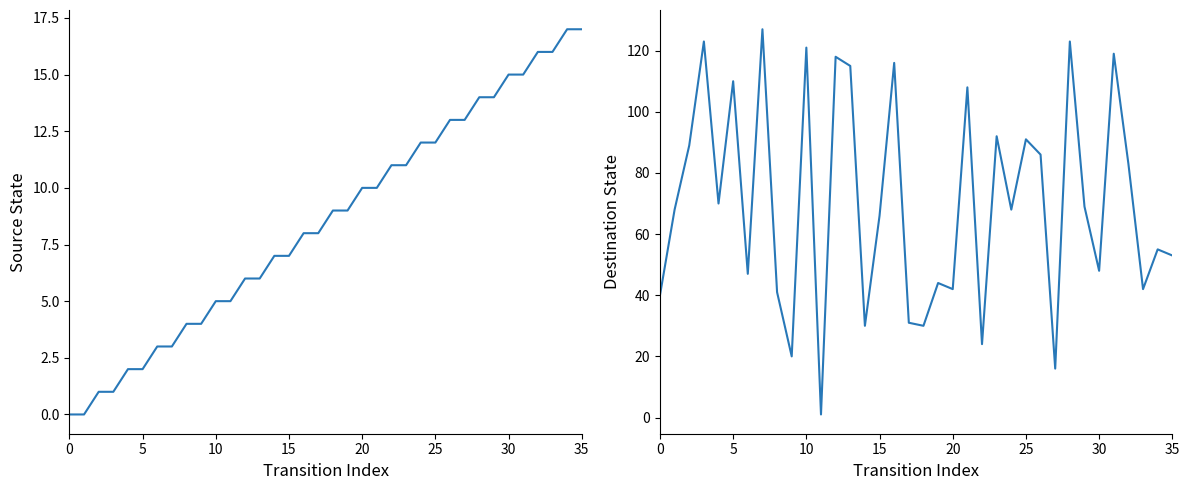

How many intersections are there between source_state and destination_state?

2